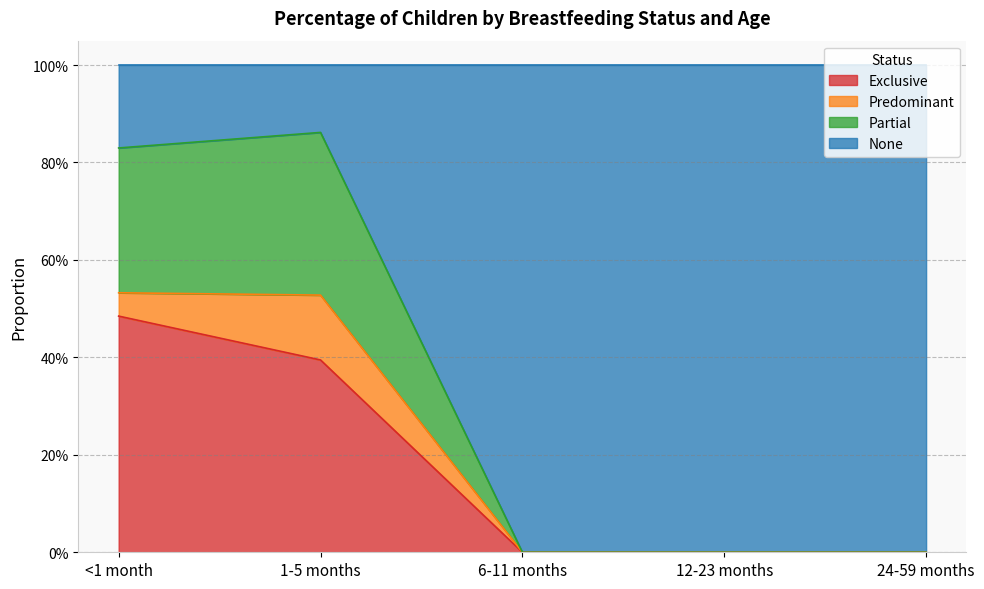

Count the None values in the range 0 to 1.

5